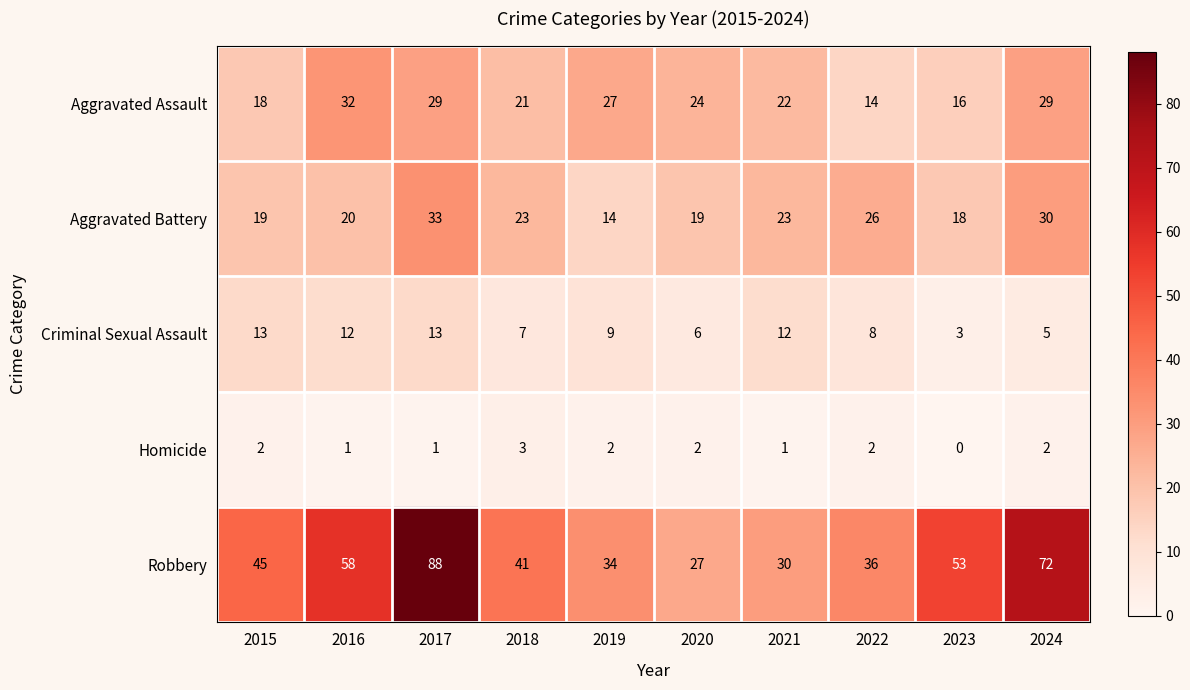

Rank the series at 2016 from highest to lowest value.

Robbery, Aggravated Assault, Aggravated Battery, Criminal Sexual Assault, Homicide